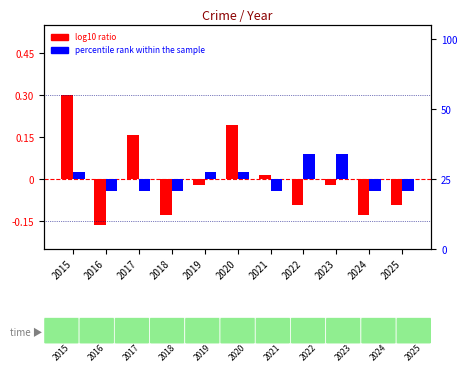

How many bars are there in total?

22